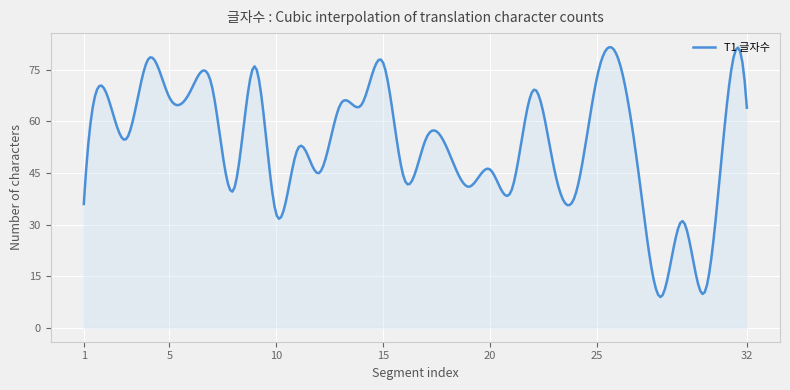

What is the smallest value displayed?

8.9